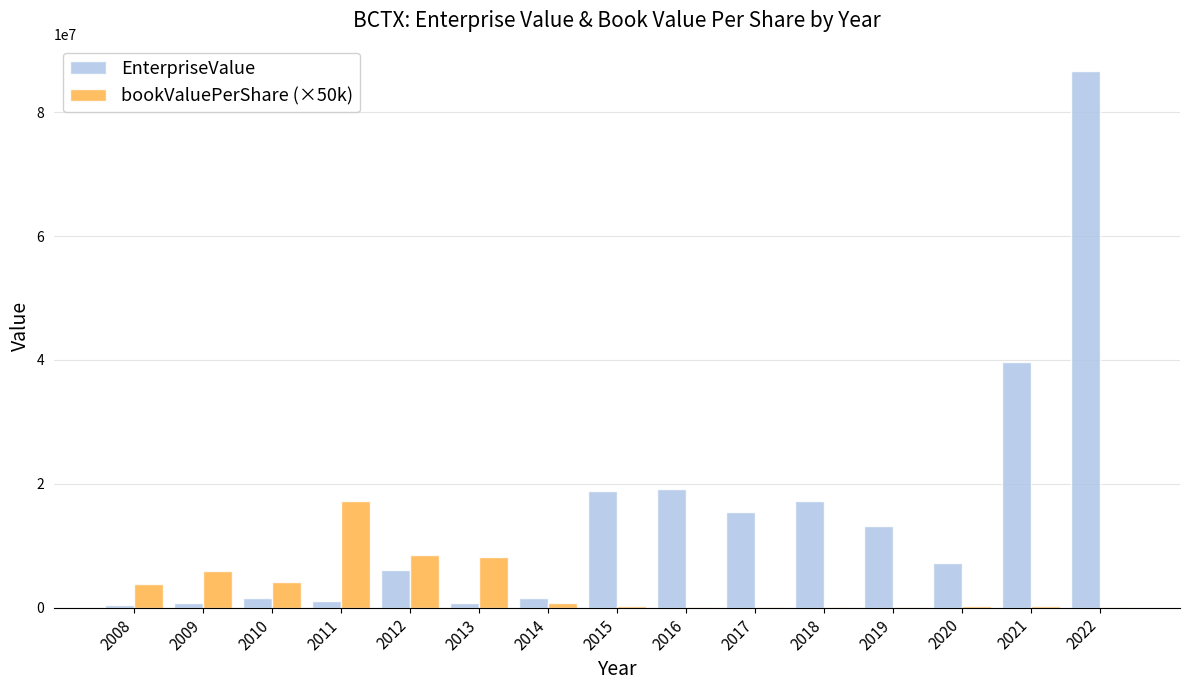

Which series has the largest total across all categories?

EnterpriseValue